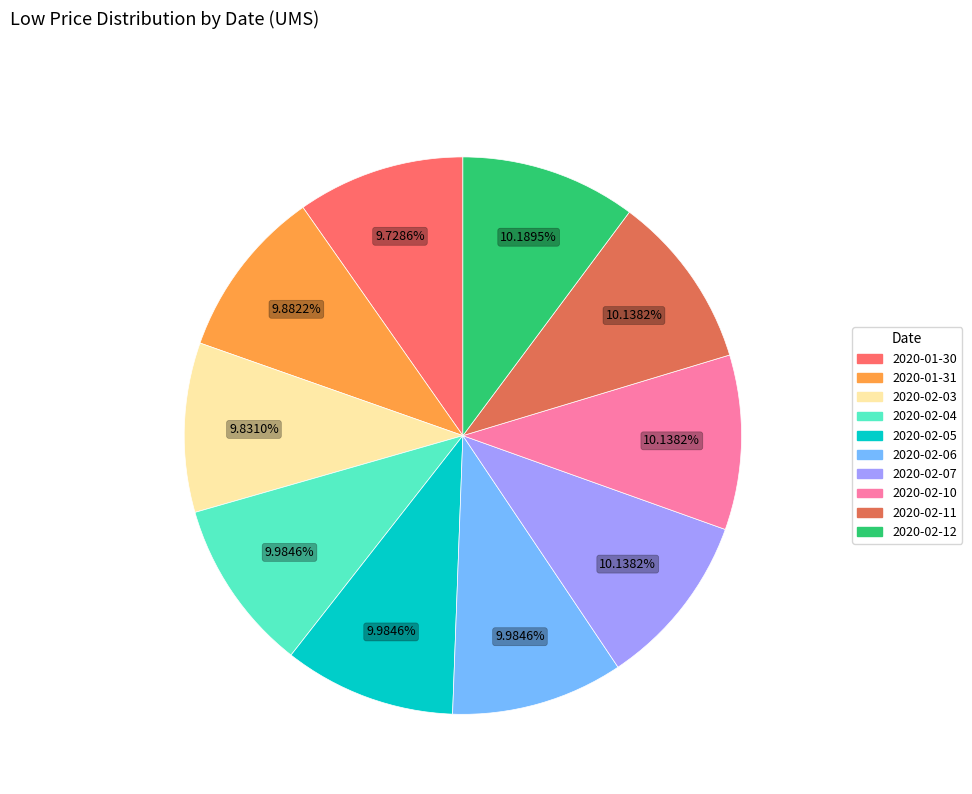

What is the smallest slice in the pie chart?

2020-01-30